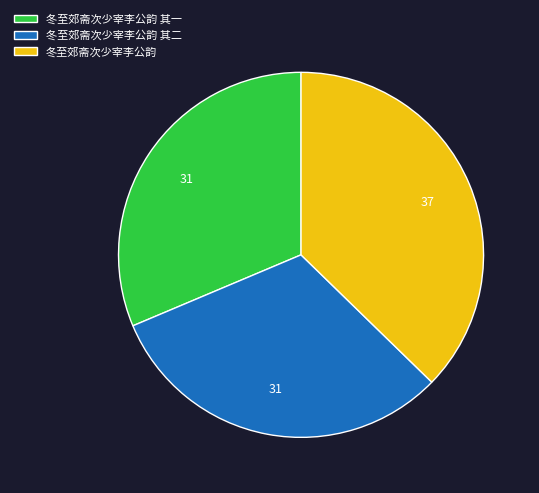

Is 冬至郊斋次少宰李公韵 其一 the majority of the pie?

No